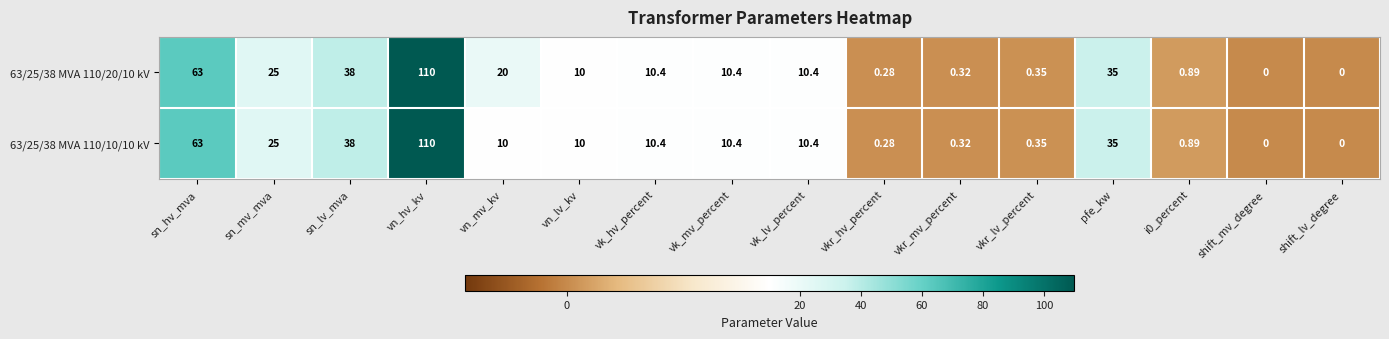

At which label is 63/25/38 MVA 110/20/10 kV closest to 55?

sn_hv_mva